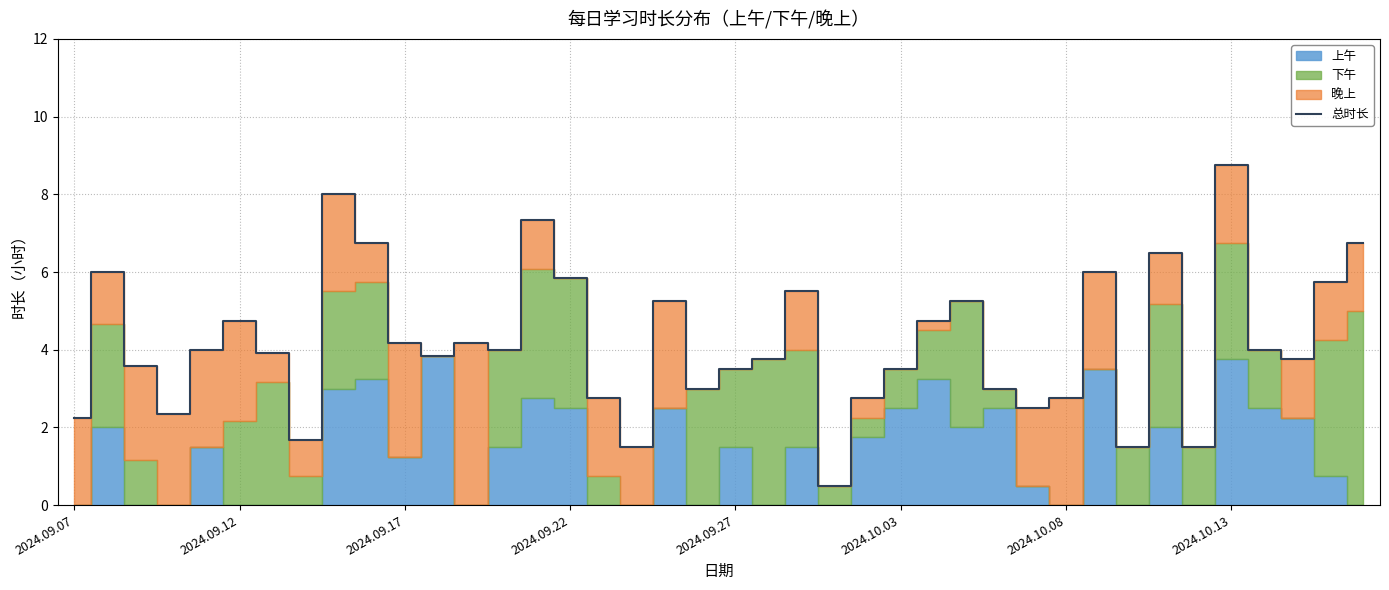

At which label does 总时长 reach its peak?

2024.10.13